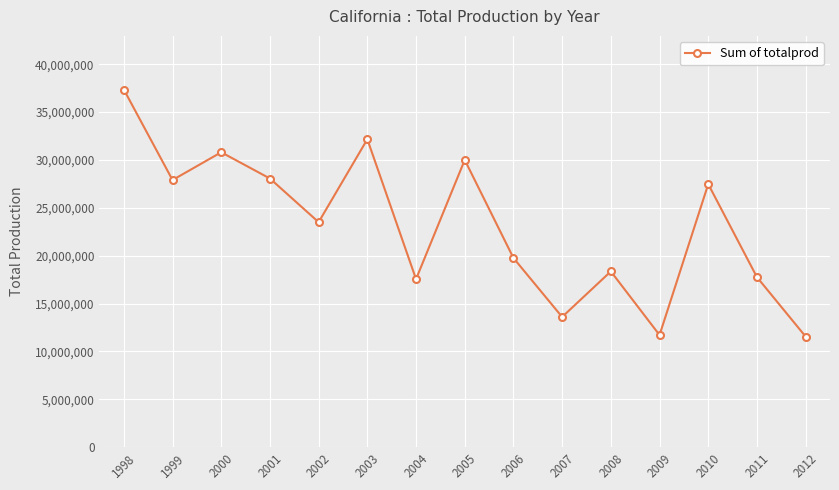

What is the maximum value shown in the chart?

37350000